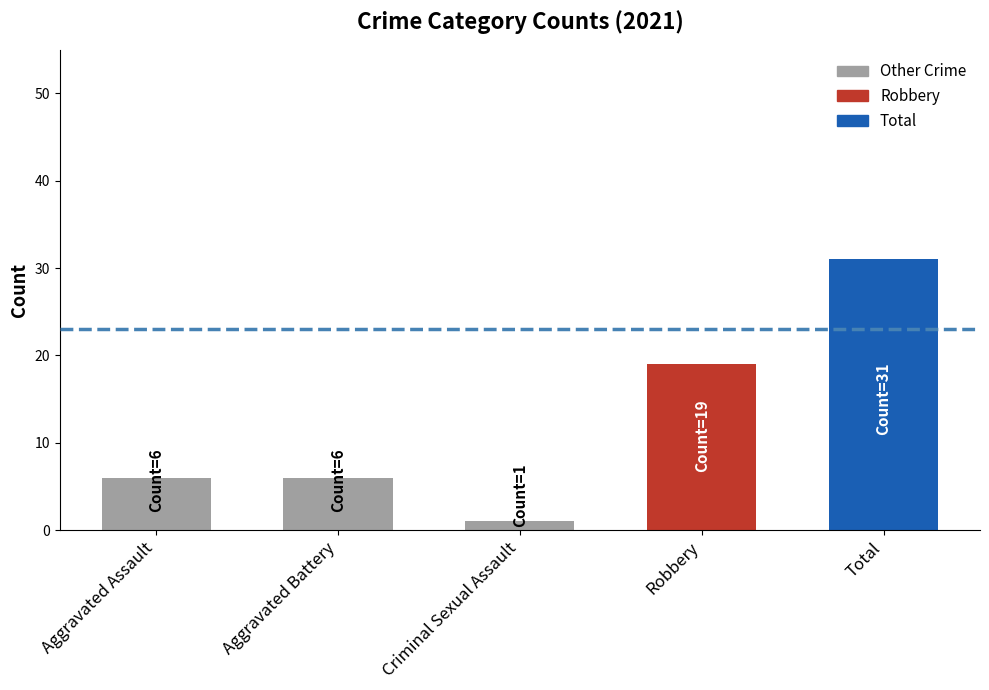

What is the label of the 4th bar from the left?

Robbery